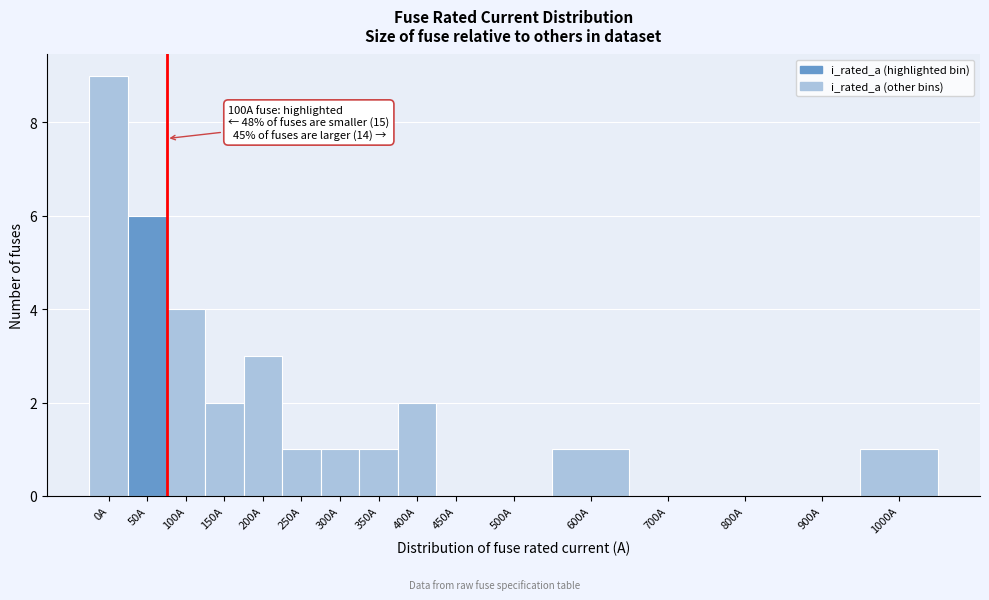

Reading left to right, transcribe all the data shown in this chart.

0A=9	50A=6	100A=4	150A=2	200A=3	250A=1	300A=1	350A=1	400A=2	450A=0	500A=0	600A=1	700A=0	800A=0	900A=0	1000A=1